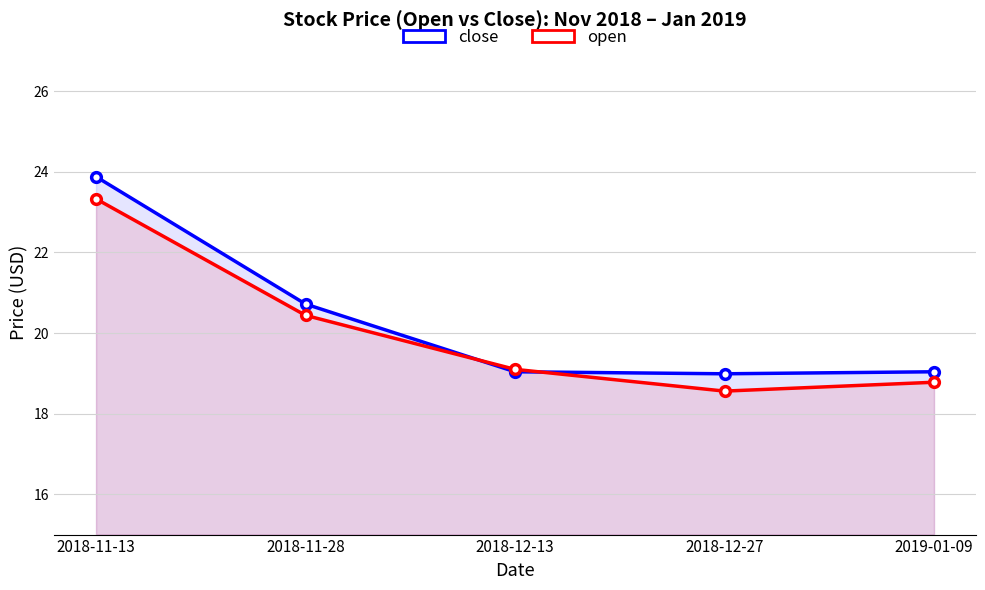

At which label does close reach its peak?

2018-11-13